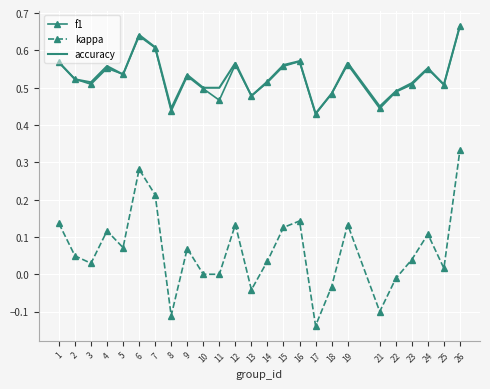

Which series changed the most between 14 and 22?

kappa